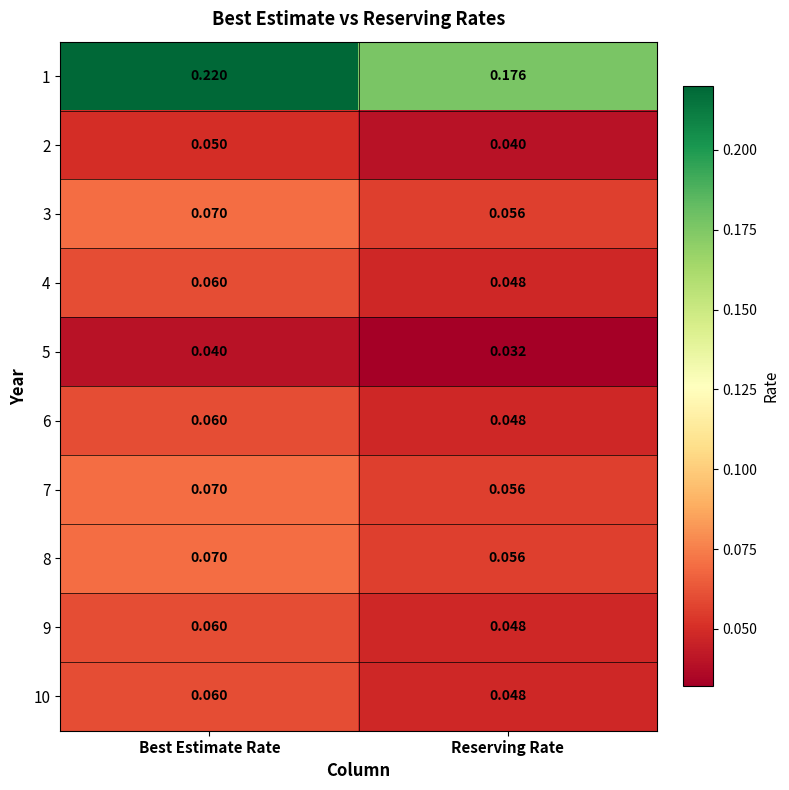

At which label does 2 reach its peak?

Best Estimate Rate